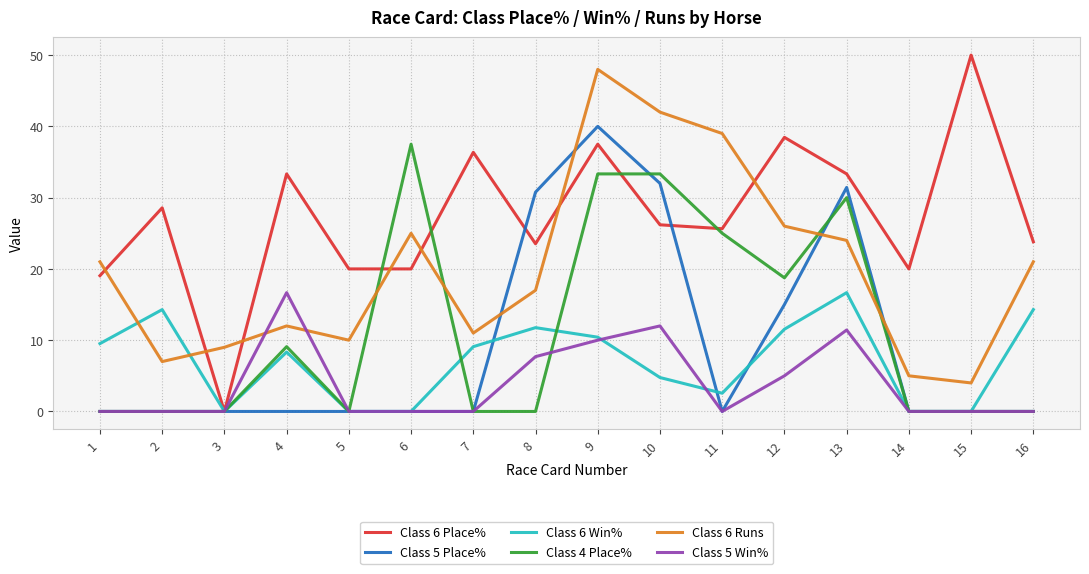

Reading left to right, transcribe all the data shown in this chart.

Class 6 Place%: 19.1	28.6	0.0	33.3	20.0	20.0	36.4	23.5	37.5	26.2	25.6	38.5	33.3	20.0	50.0	23.8
Class 5 Place%: 0.0	0.0	0.0	0.0	0.0	0.0	0.0	30.8	40.0	32.0	0.0	15.0	31.4	0.0	0.0	0.0
Class 6 Win%: 9.5	14.3	0.0	8.3	0.0	0.0	9.1	11.8	10.4	4.8	2.6	11.5	16.7	0.0	0.0	14.3
Class 4 Place%: 0.0	0.0	0.0	9.1	0.0	37.5	0.0	0.0	33.3	33.3	25.0	18.8	30.0	0.0	0.0	0.0
Class 6 Runs: 21.0	7.0	9.0	12.0	10.0	25.0	11.0	17.0	48.0	42.0	39.0	26.0	24.0	5.0	4.0	21.0
Class 5 Win%: 0.0	0.0	0.0	16.7	0.0	0.0	0.0	7.7	10.0	12.0	0.0	5.0	11.4	0.0	0.0	0.0